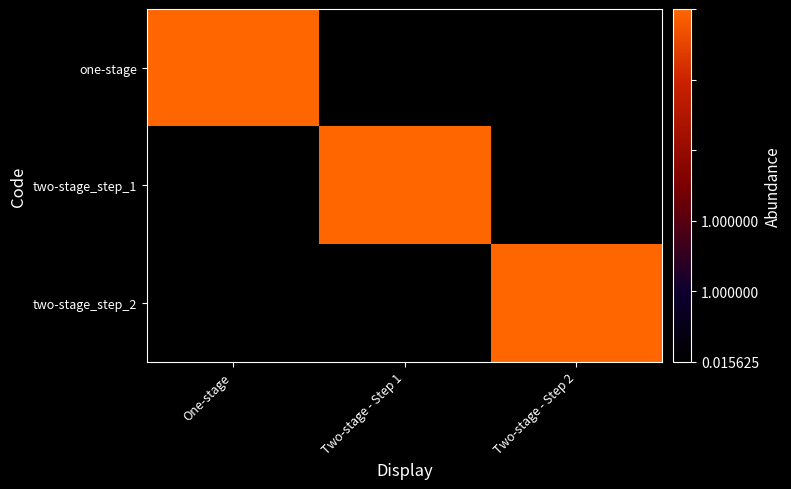

Between One-stage and Two-stage - Step 2, which series saw the biggest shift?

one-stage